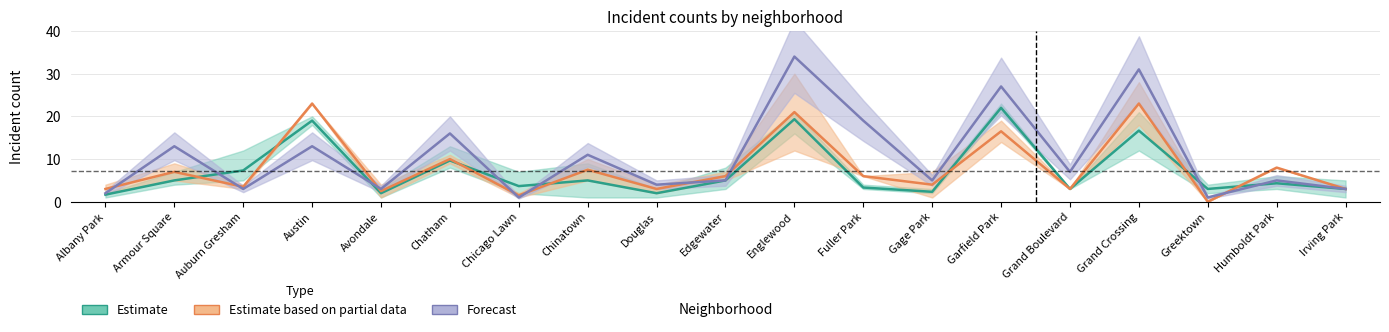

Reading right to left, what are all the values shown in this chart?

Estimate: Irving Park=3.0	Humboldt Park=4.3	Greektown=3.0	Grand Crossing=16.7	Grand Boulevard=3.0	Garfield Park=22.0	Gage Park=2.3	Fuller Park=3.3	Englewood=19.3	Edgewater=5.0	Douglas=2.0	Chinatown=5.0	Chicago Lawn=3.7	Chatham=9.7	Avondale=2.0	Austin=19.0	Auburn Gresham=7.3	Armour Square=5.0	Albany Park=1.7
Estimate based on partial data: Irving Park=3.0	Humboldt Park=8.0	Greektown=0.0	Grand Crossing=23.0	Grand Boulevard=3.0	Garfield Park=16.5	Gage Park=4.0	Fuller Park=6.0	Englewood=21.0	Edgewater=6.0	Douglas=3.0	Chinatown=7.5	Chicago Lawn=1.5	Chatham=10.0	Avondale=2.5	Austin=23.0	Auburn Gresham=3.5	Armour Square=7.0	Albany Park=3.0
Forecast: Irving Park=3.0	Humboldt Park=5.0	Greektown=1.0	Grand Crossing=31.0	Grand Boulevard=7.0	Garfield Park=27.0	Gage Park=5.0	Fuller Park=19.0	Englewood=34.0	Edgewater=5.0	Douglas=4.0	Chinatown=11.0	Chicago Lawn=1.0	Chatham=16.0	Avondale=3.0	Austin=13.0	Auburn Gresham=3.0	Armour Square=13.0	Albany Park=2.0